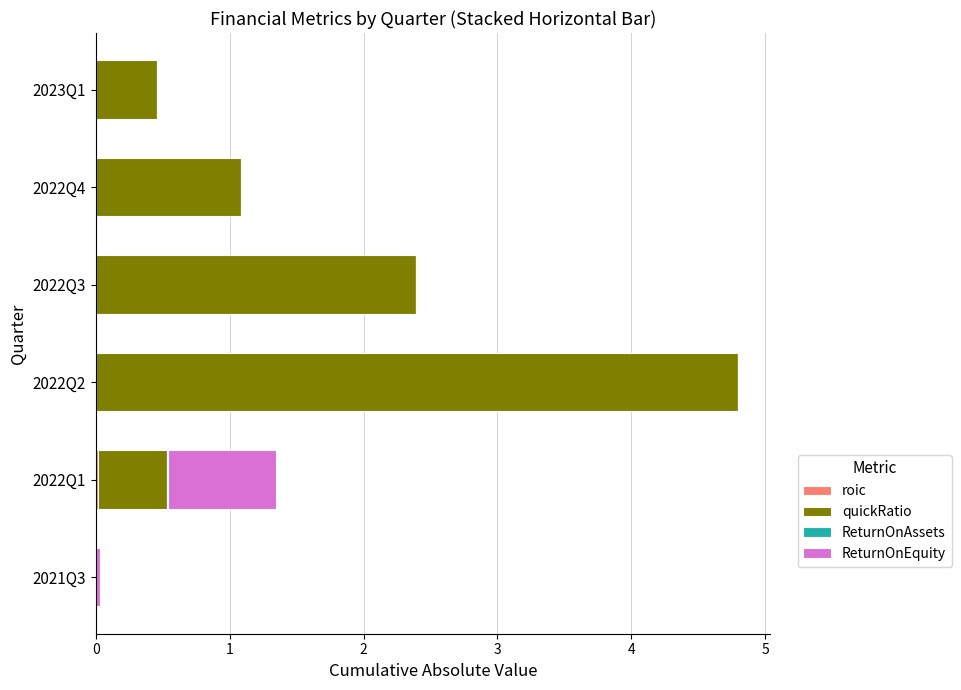

At which category is the sum across all series the highest?

2022Q2